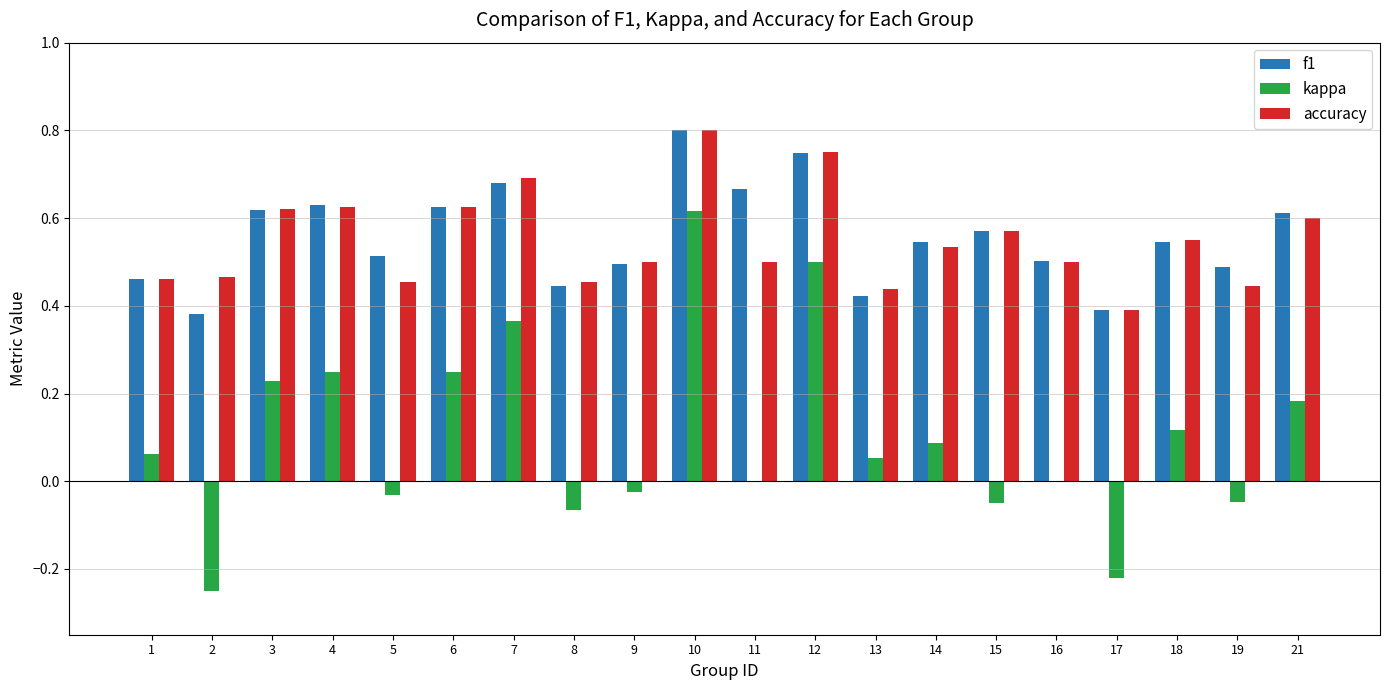

Which series changed the most between 13 and 17?

kappa